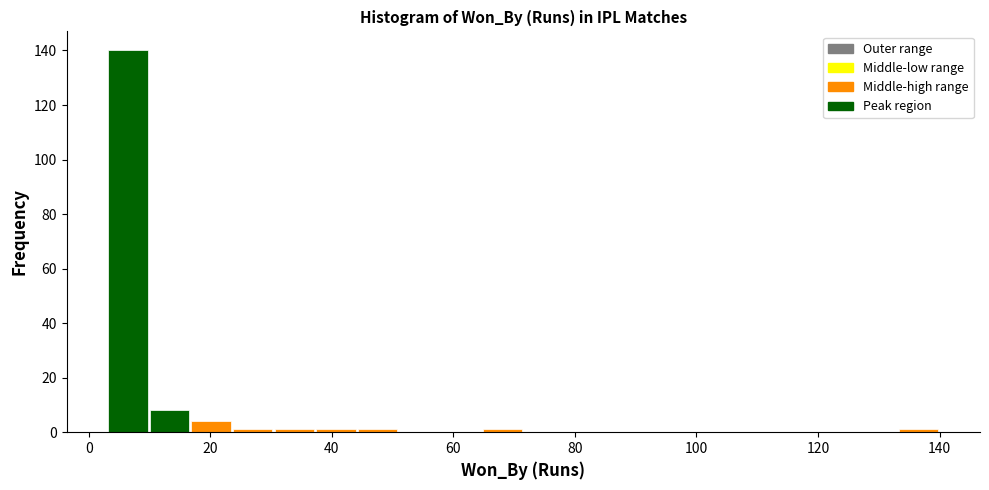

Read against the x-axis, roughly where is the centre of the tallest bar?

6